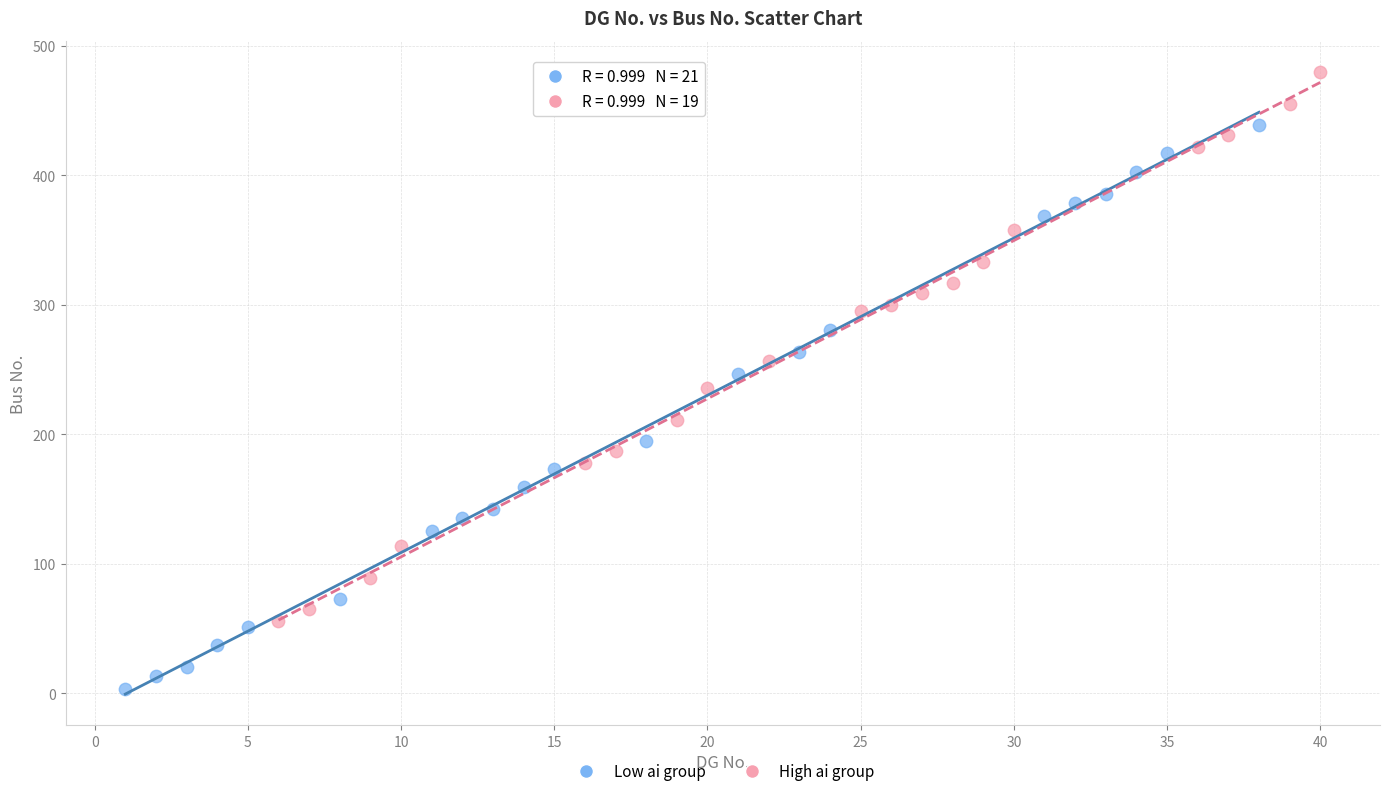

Which series reaches the minimum Y coordinate?

Low ai group